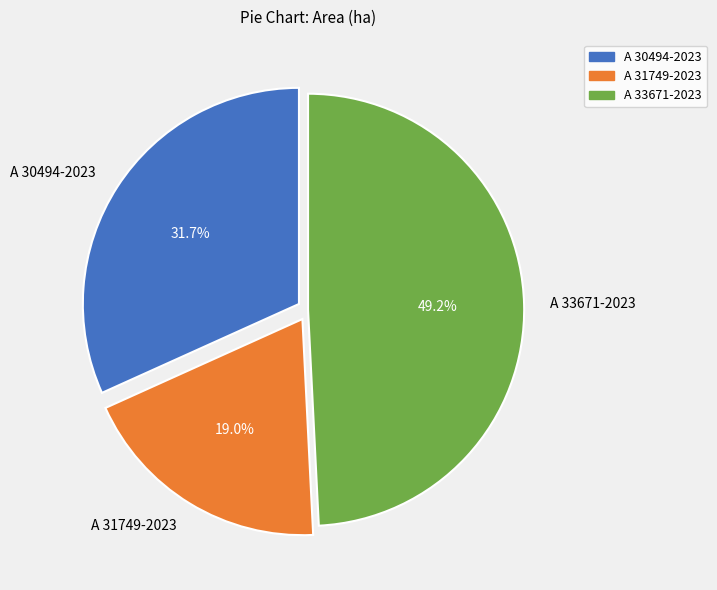

To the nearest percent, what is the difference between the A 31749-2023 and A 33671-2023 slice percentages?

30%